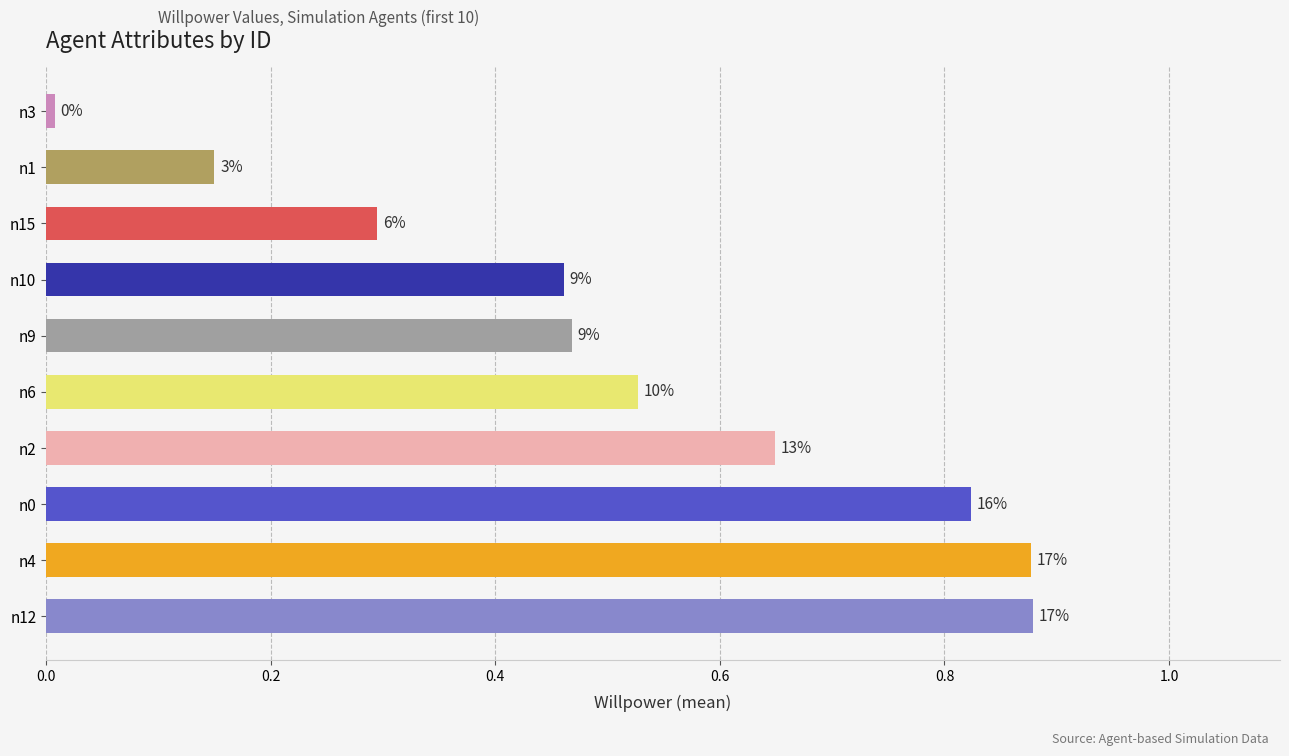

What is the sum of all values?

5.1